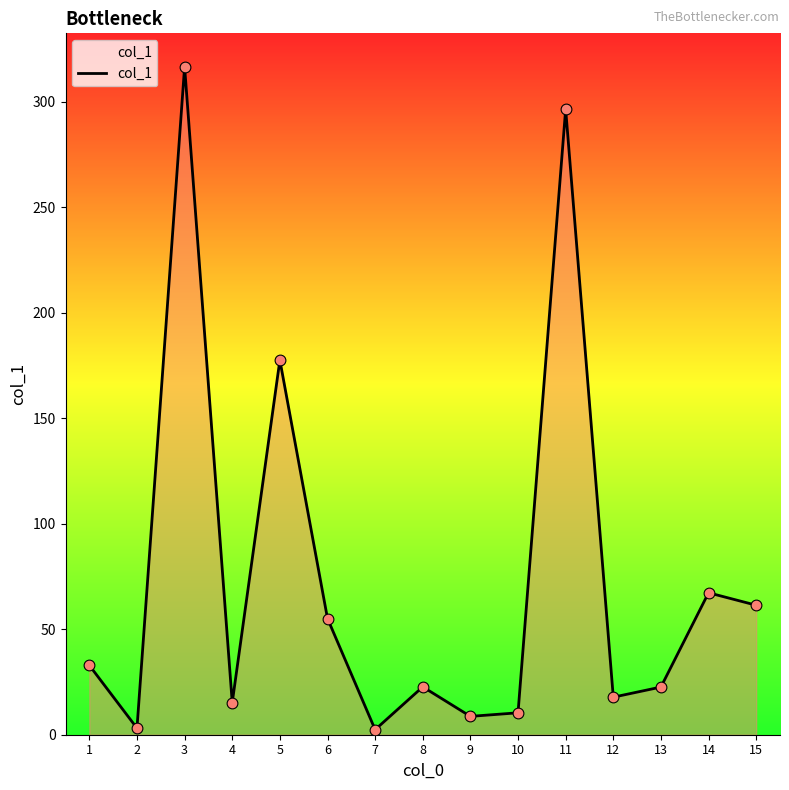

Approximately how many times larger is the value at 9 compared to 4?

0.6